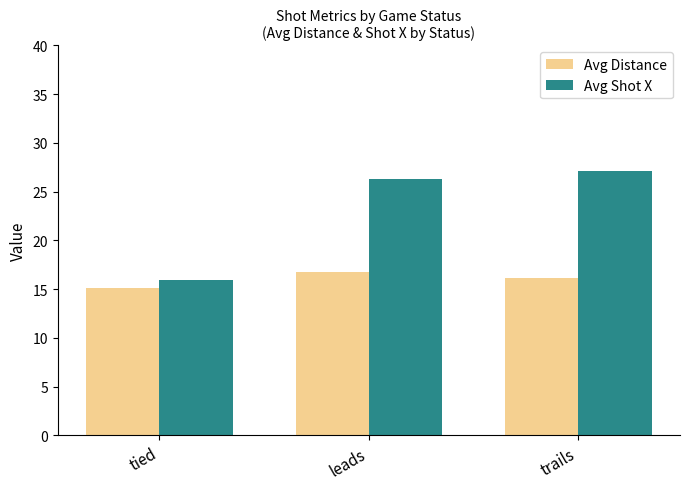

What is the lowest value of the Avg Shot X series?

15.9